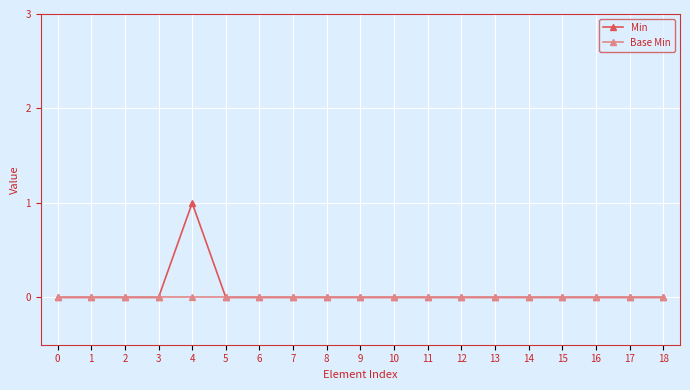

Which series has the largest range (max minus min)?

Min